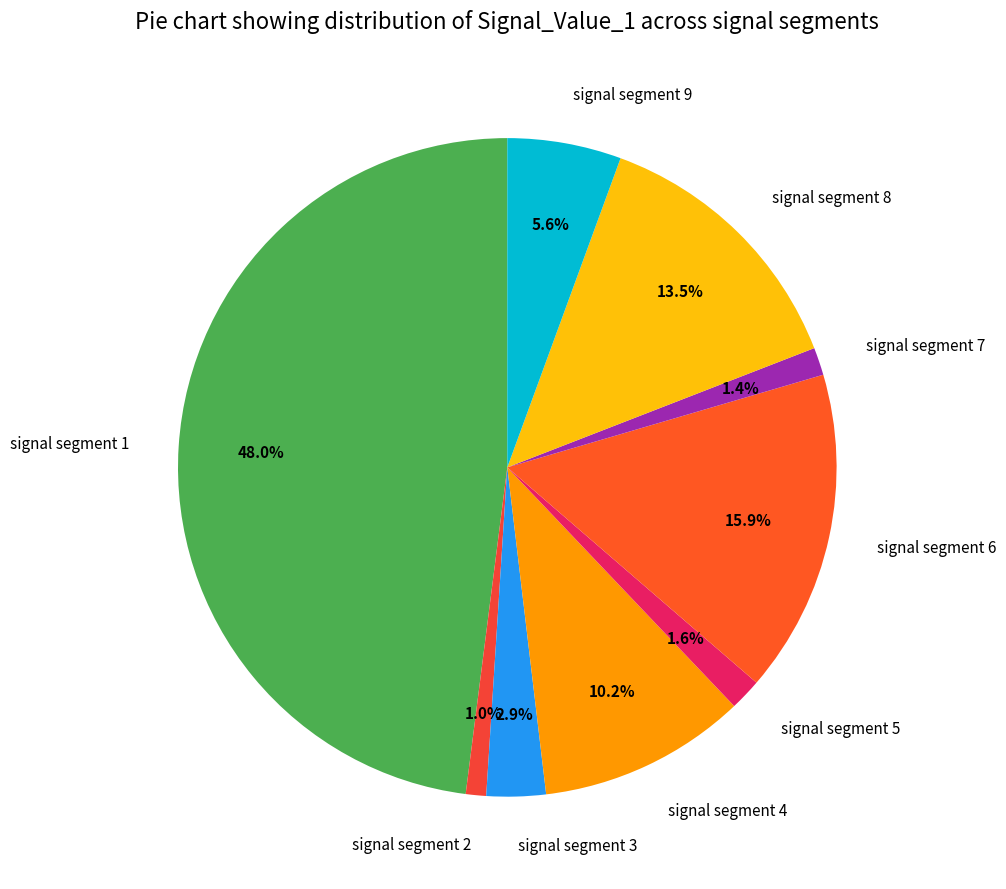

Does signal segment 9 represent more than half of the total?

No